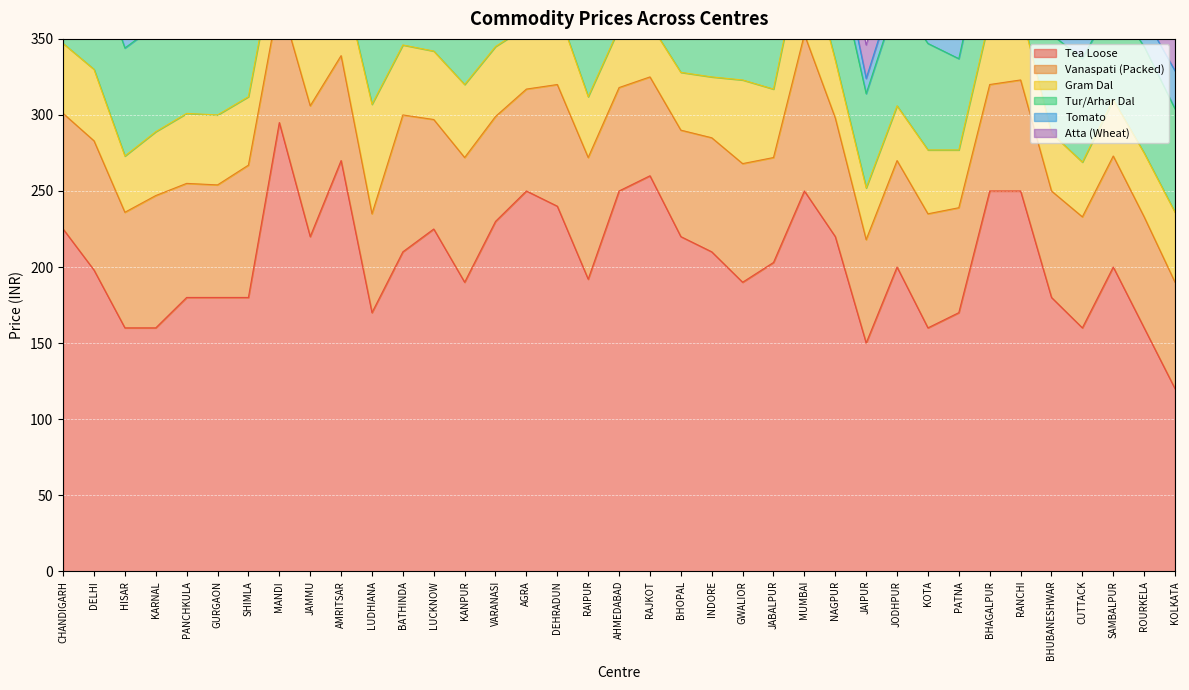

Where does the Tomato series first go above 18?

DELHI